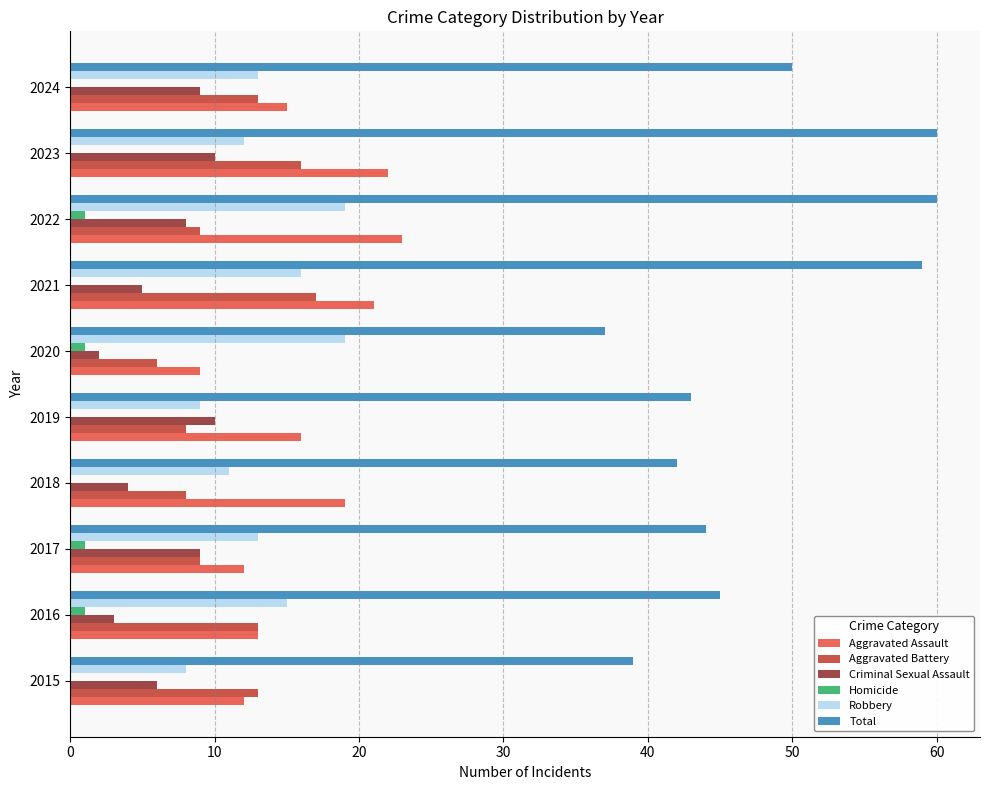

What is the sum of the Robbery values at 2023 and 2018?

23